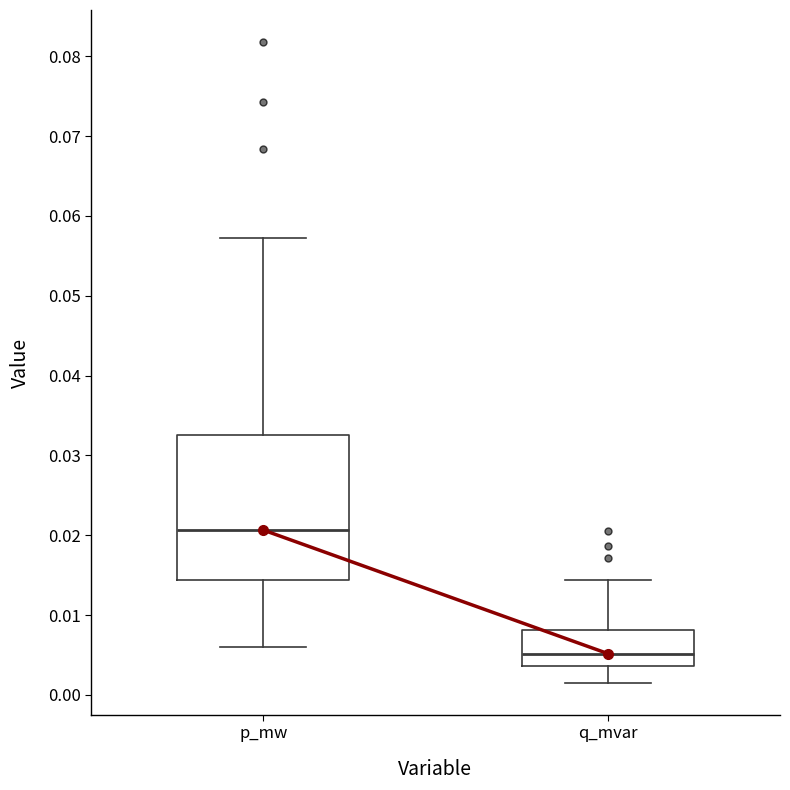

Reading left to right, read every box against the y-axis: the position of its median line, the range the box covers, and the ends of its whiskers. The values are not printed on the chart, so give them approximately, as read against the axis.

p_mw: median 0.021, box 0.014 to 0.033, whiskers 0.006 to 0.057
q_mvar: median 0.005, box 0.004 to 0.008, whiskers 0.002 to 0.014